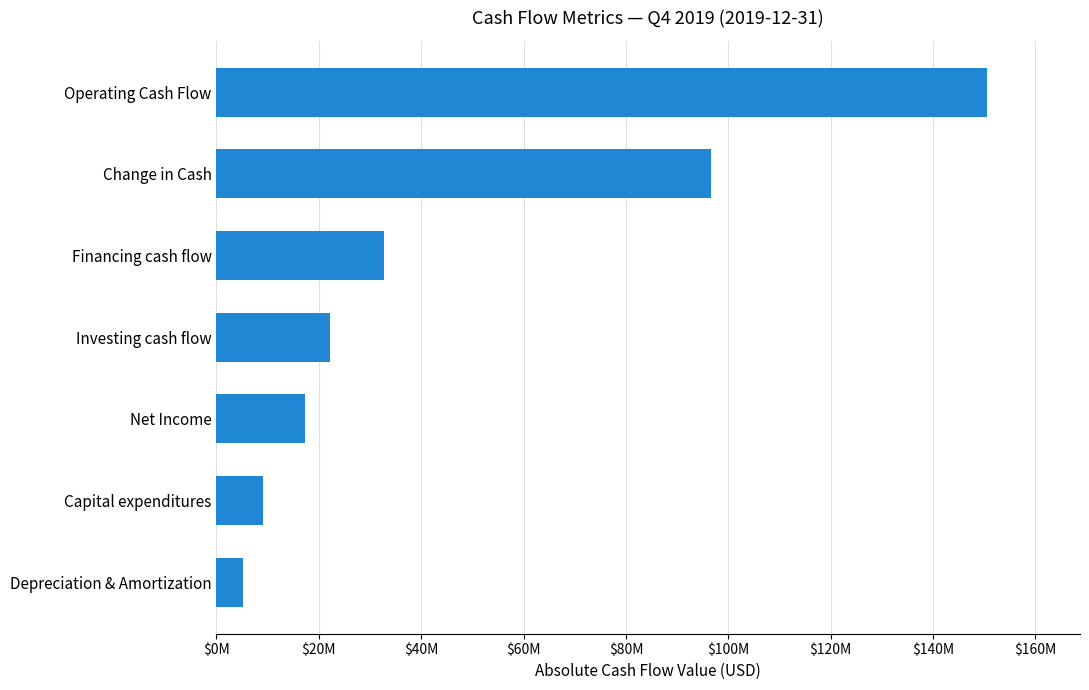

Does the chart contain any negative values?

No